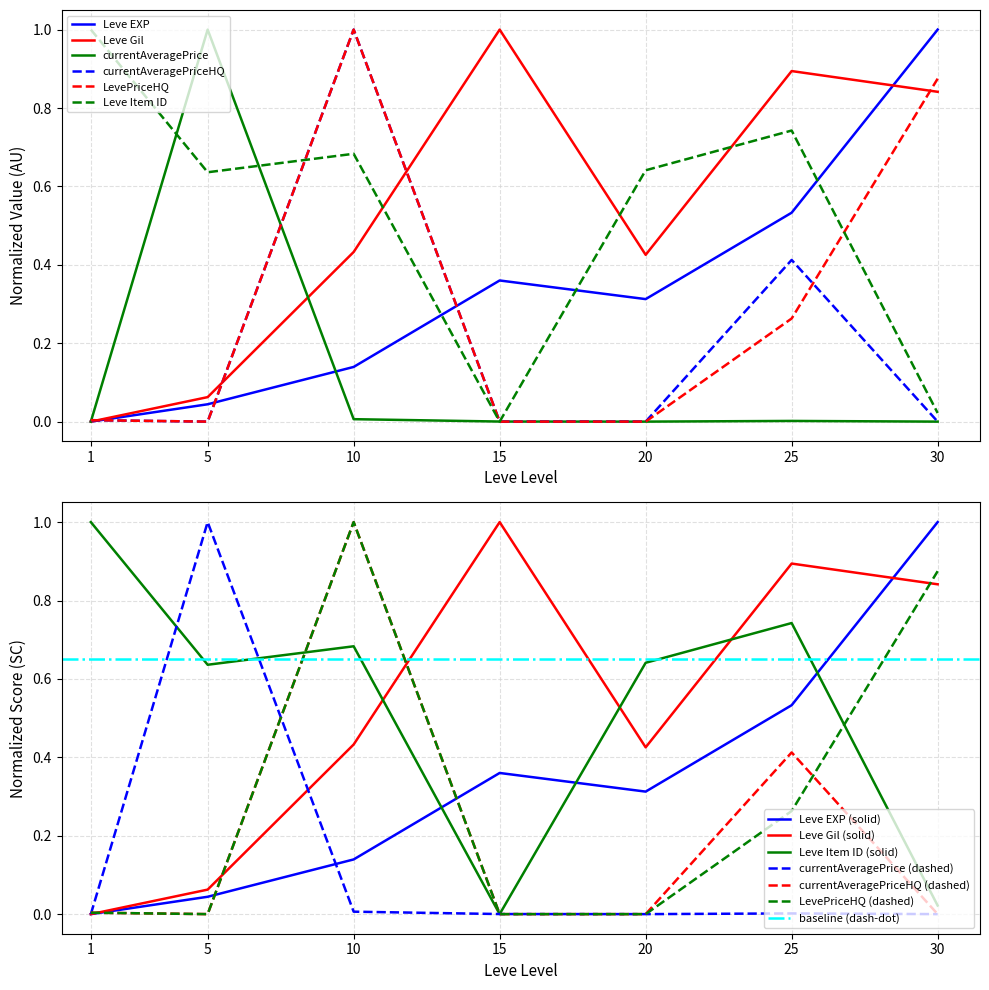

At which category is the sum across all series the highest?

10